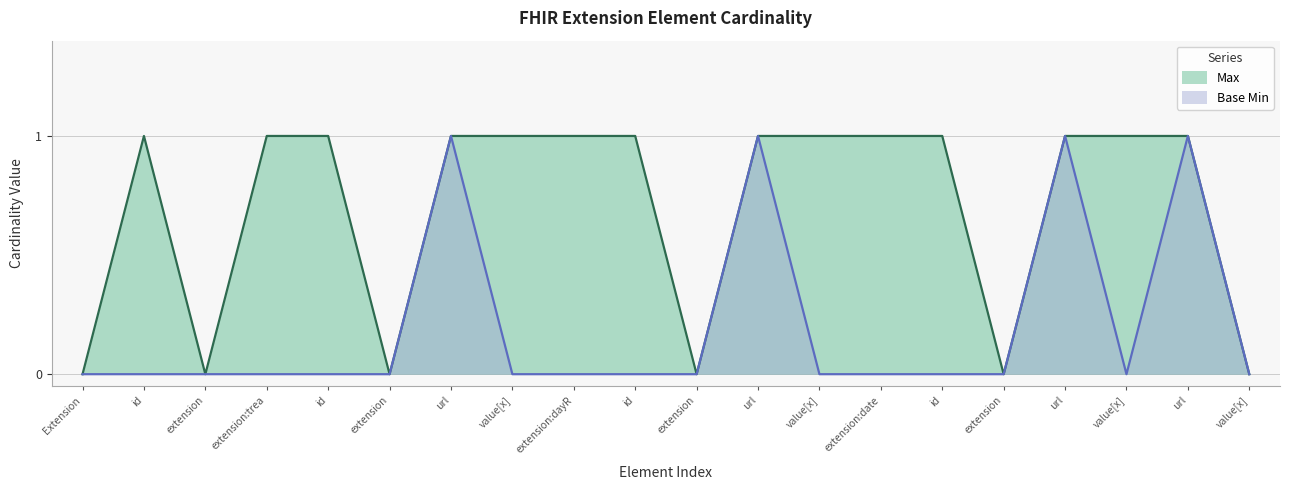

Which series has the largest total across all categories?

Max